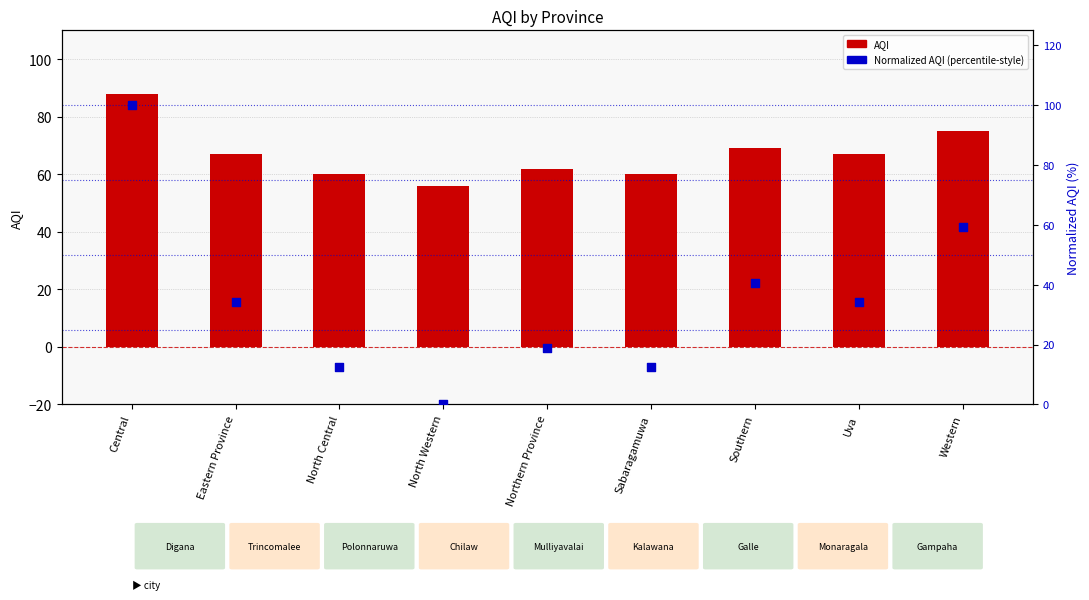

Which series has the widest spread of Y values?

Normalized AQI (percentile-style)